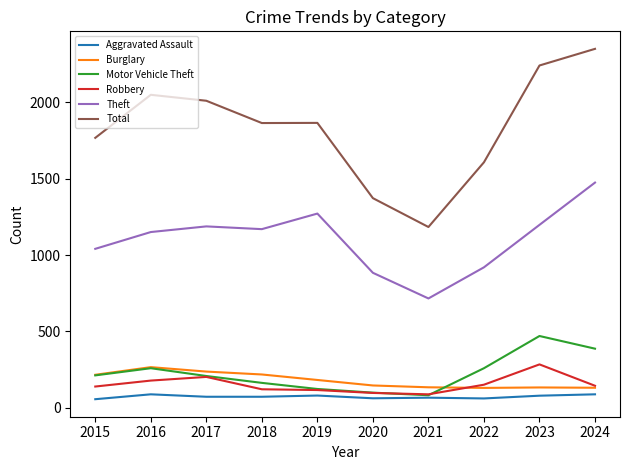

How many interior local valleys does the Motor Vehicle Theft series have?

1